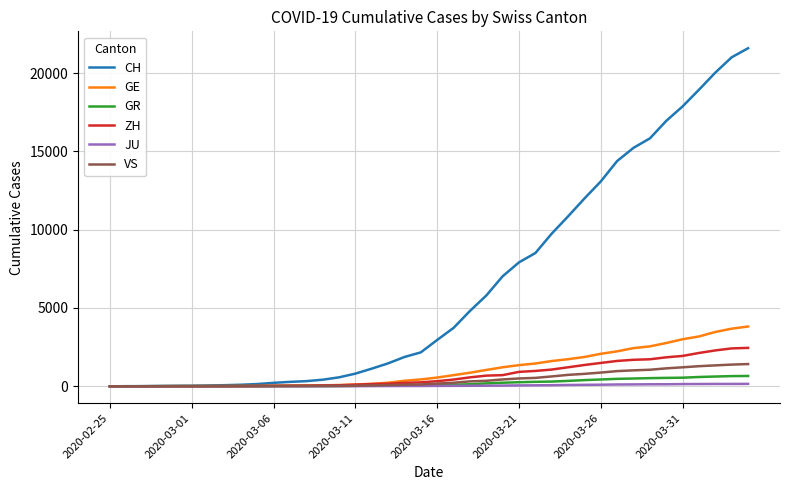

Which series has the widest spread of values?

CH